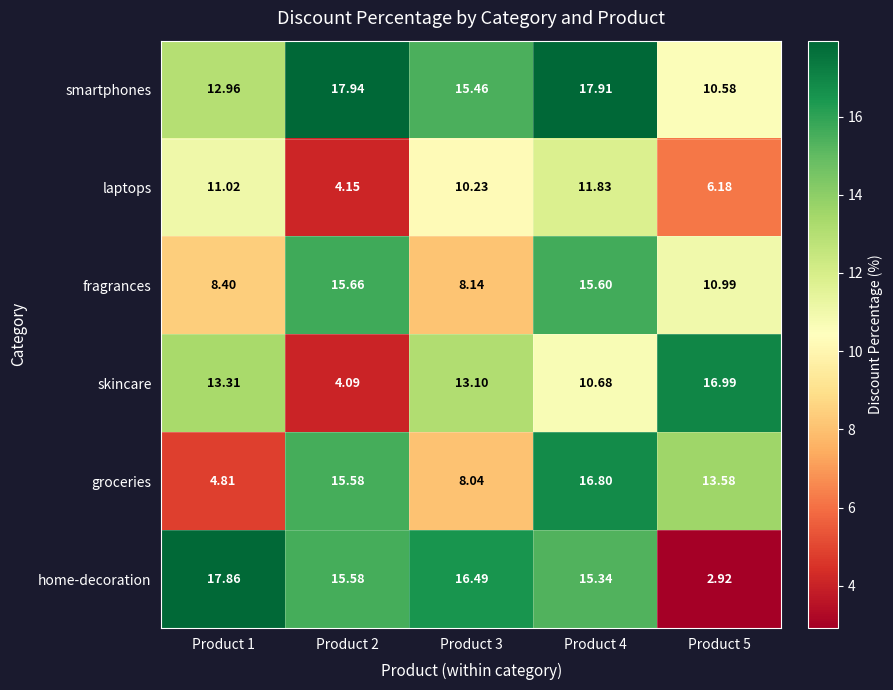

At which category is the sum across all series the highest?

Product 4